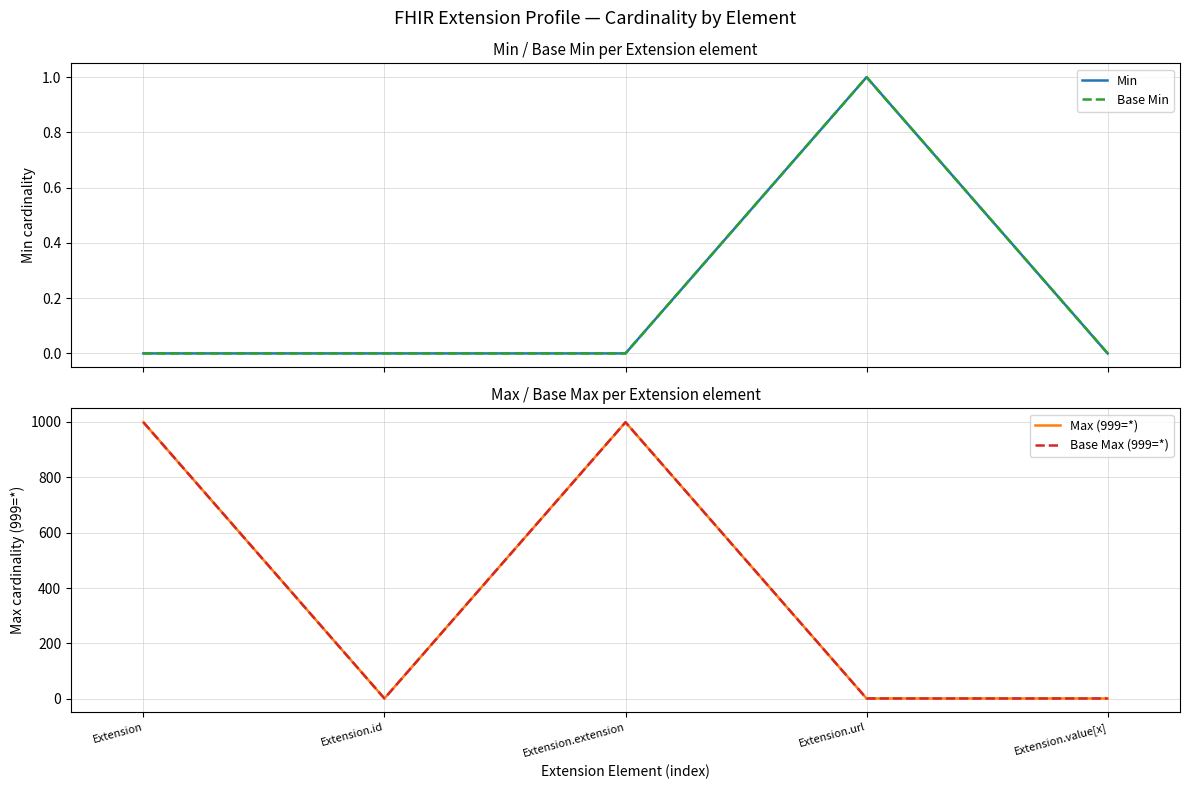

Reading left to right, what are all the values shown in this chart?

Min: 0	0	0	1	0
Base Min: 0	0	0	1	0
Max (999=*): 999	1	999	1	1
Base Max (999=*): 999	1	999	1	1